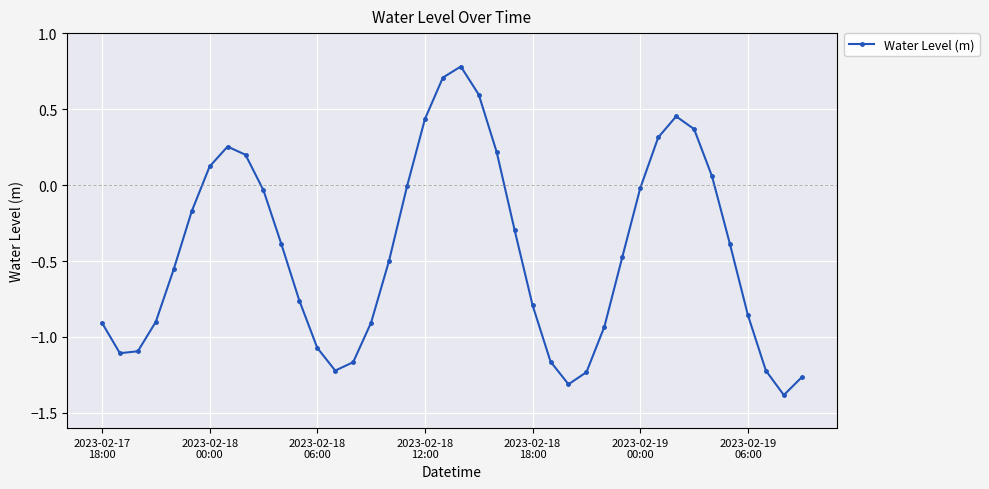

How many data points does each series have?

40